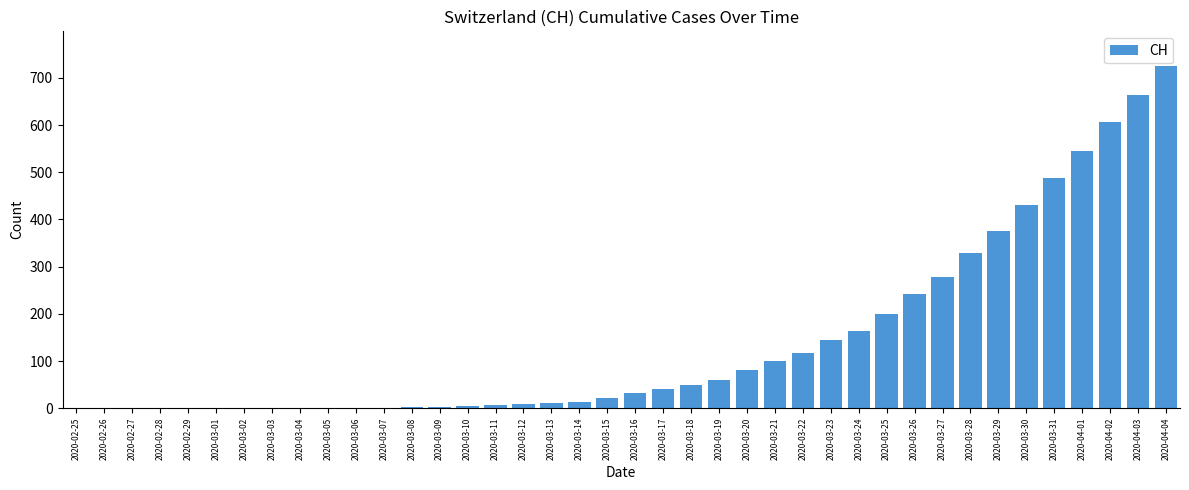

Which has a higher value, 2020-02-25 or 2020-04-03?

2020-04-03